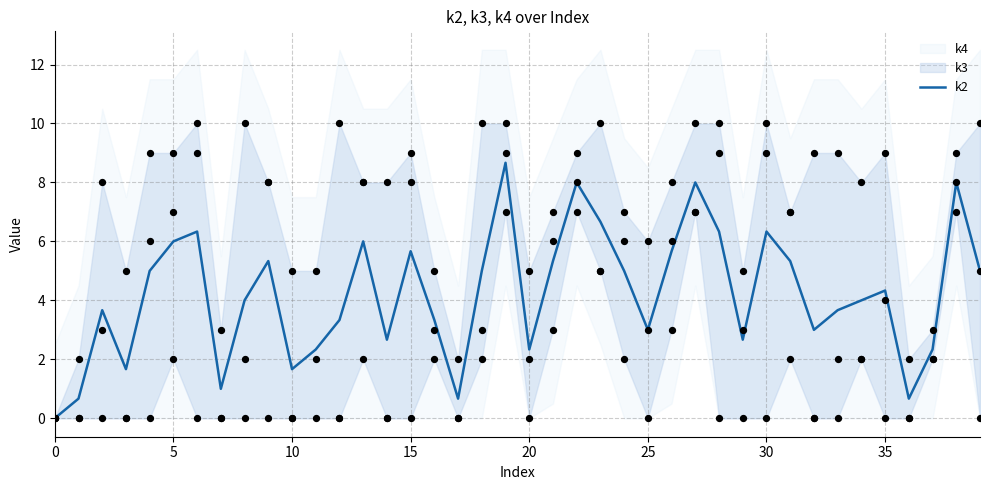

What is the ratio of the value at 11 to the value at 35?

0.5